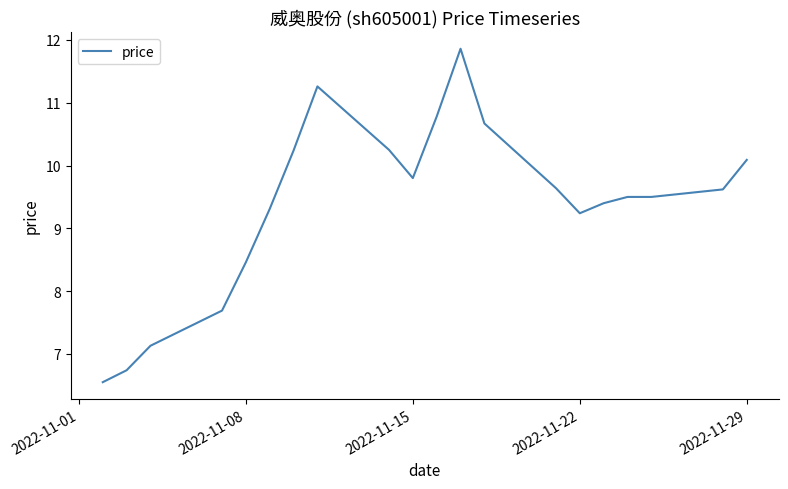

What is the maximum value shown in the chart?

11.9